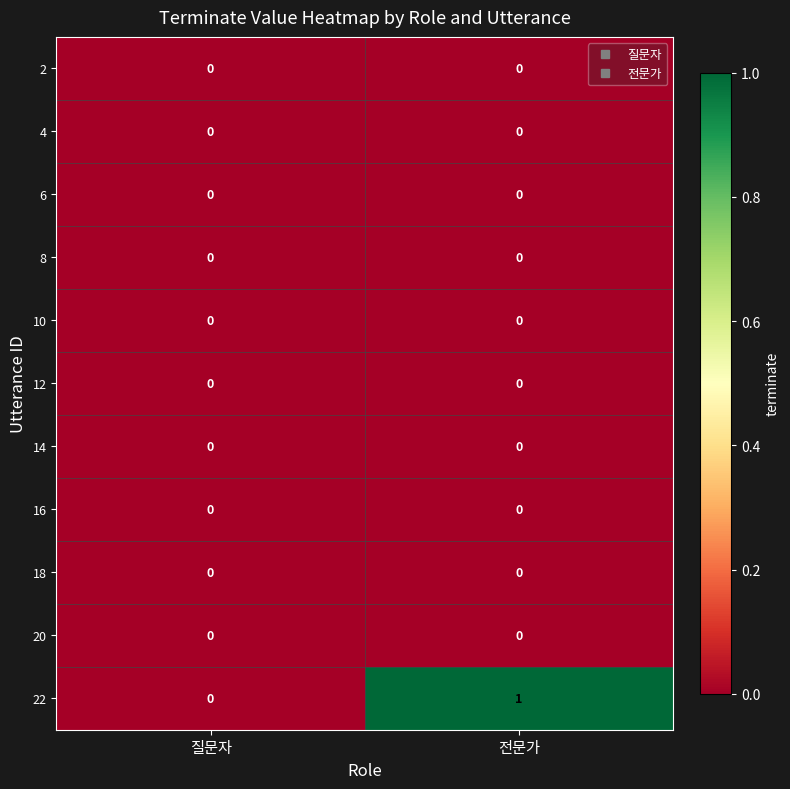

Is it true that 6 equals 0 at 질문자?

True